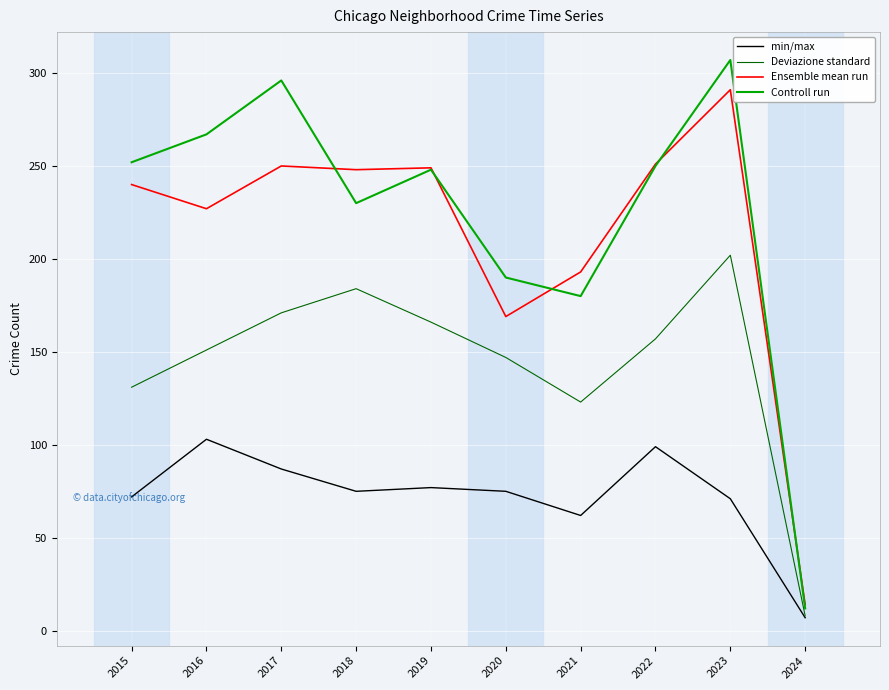

At 2018, list the series in order from smallest to largest.

min/max, Deviazione standard, Controll run, Ensemble mean run